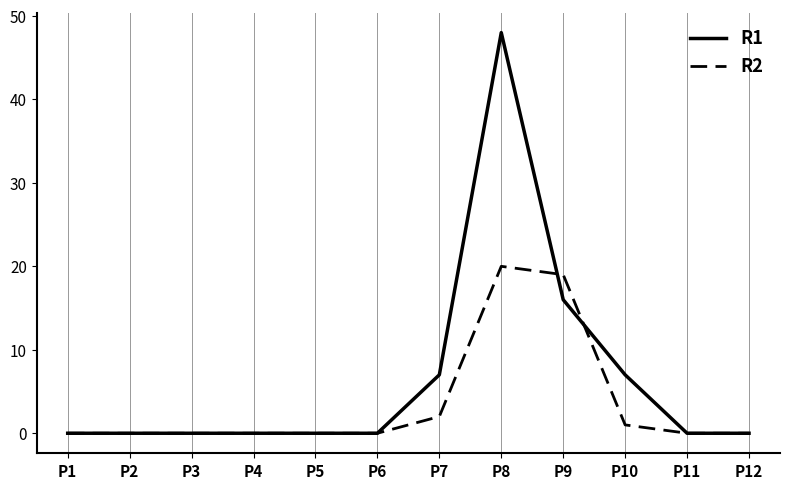

The R2 series shows -12 at P6. True or false?

False